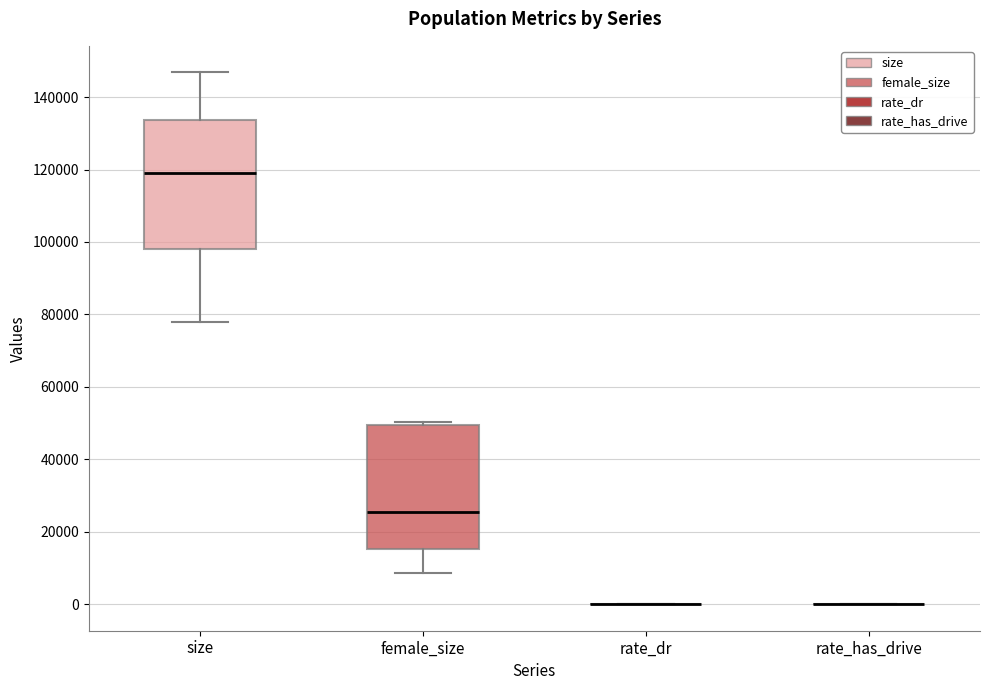

Reading left to right, transcribe this box plot: for each box, give where its median line is, the range the box spans, and where its two whiskers end, as read against the y-axis. The values are not printed on the chart, so give them approximately, as read against the axis.

size: median 120000, box 98000 to 134000, whiskers 78000 to 146000
female_size: median 26000, box 16000 to 50000, whiskers 8000 to 50000 (just above the box's upper edge)
rate_dr: box collapsed to a line at 0, whiskers 0 to 0
rate_has_drive: box collapsed to a line at 0, whiskers 0 to 0